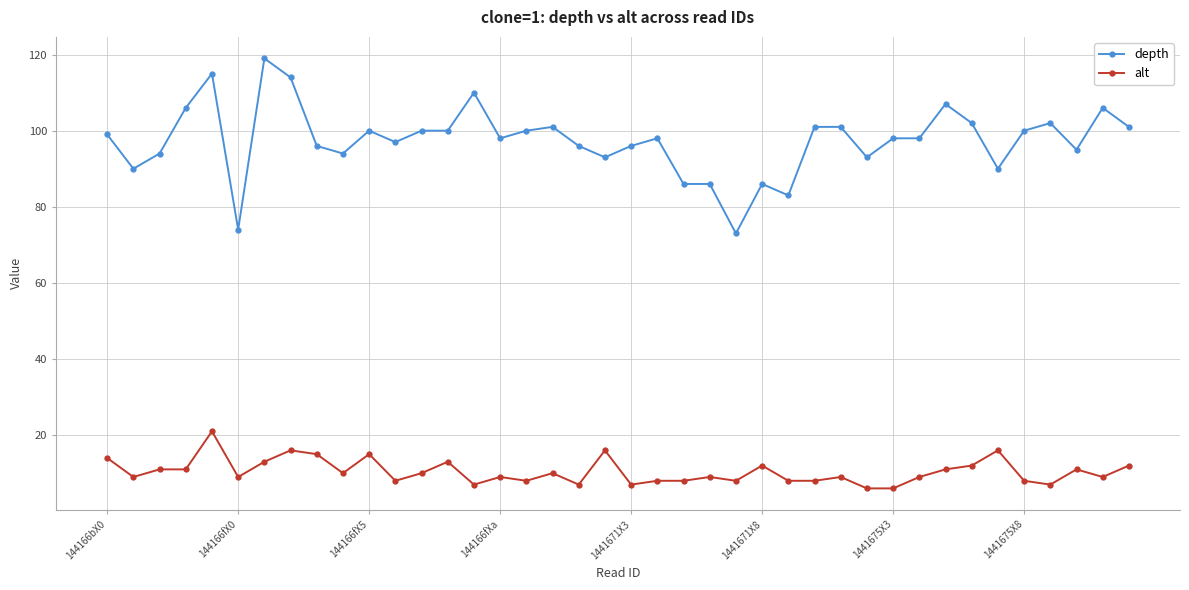

What is the minimum value shown in the chart?

6